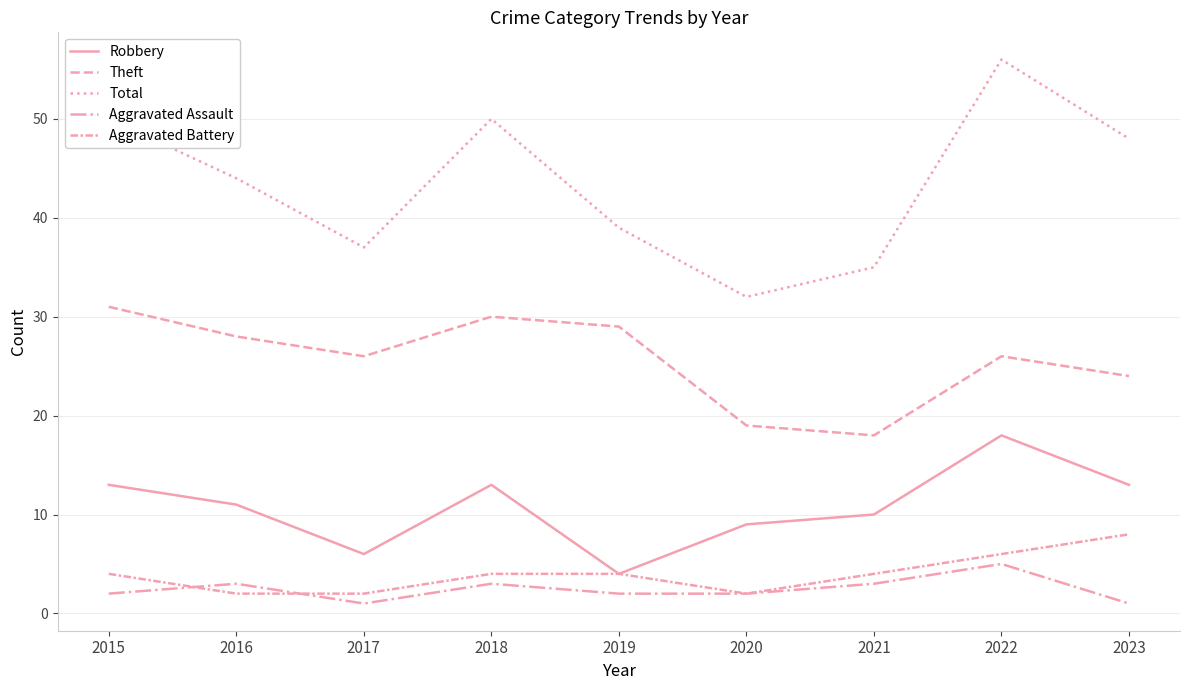

True or false: Aggravated Assault has more than 2 interior local peaks.

True